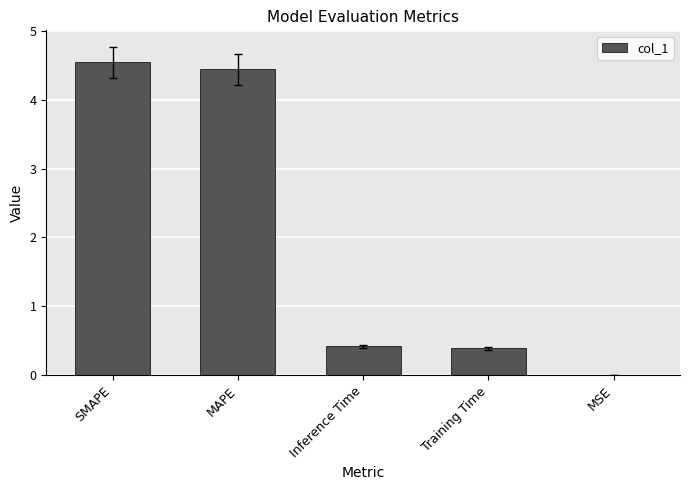

The chart shows a value of 2.5 at SMAPE. True or false?

False